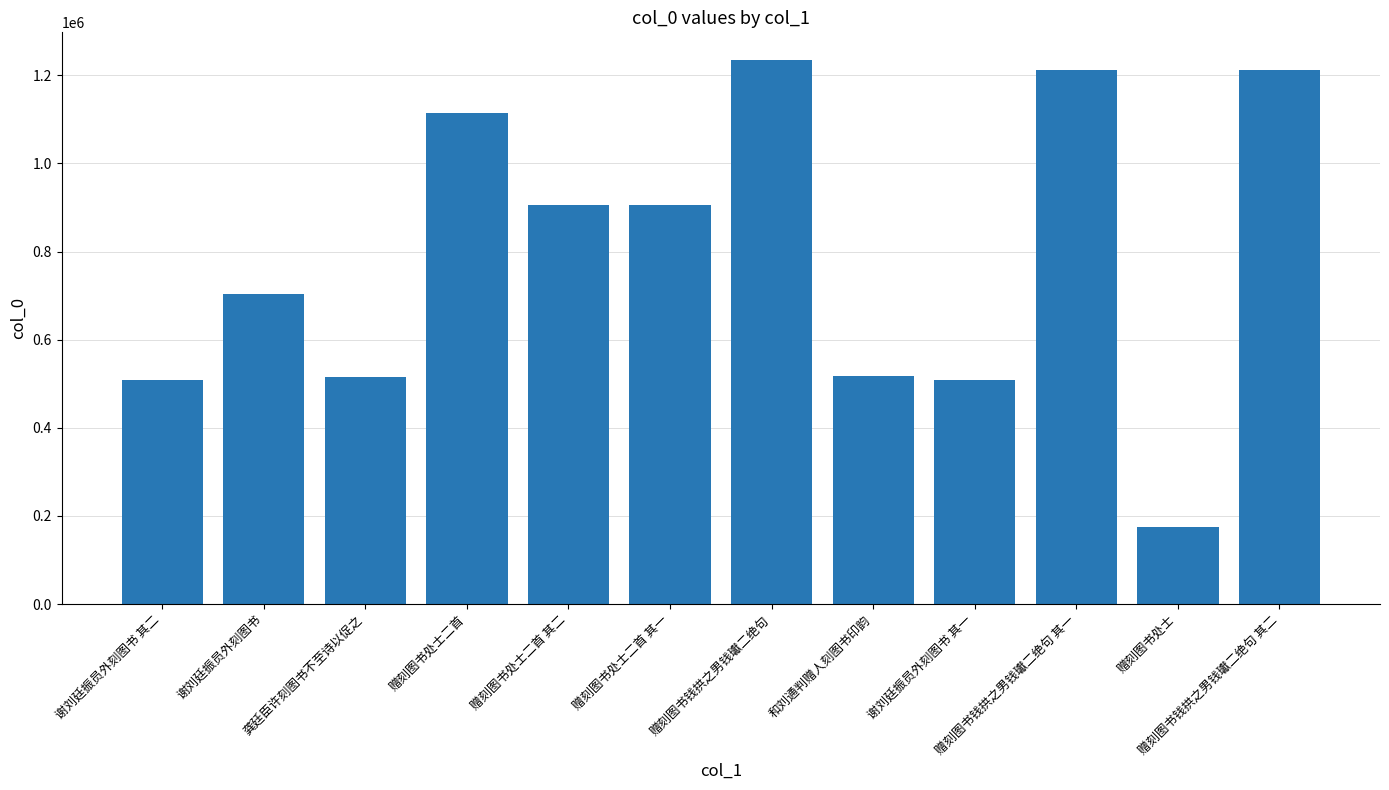

What is the label of the 2nd bar from the right?

赠刻图书处士